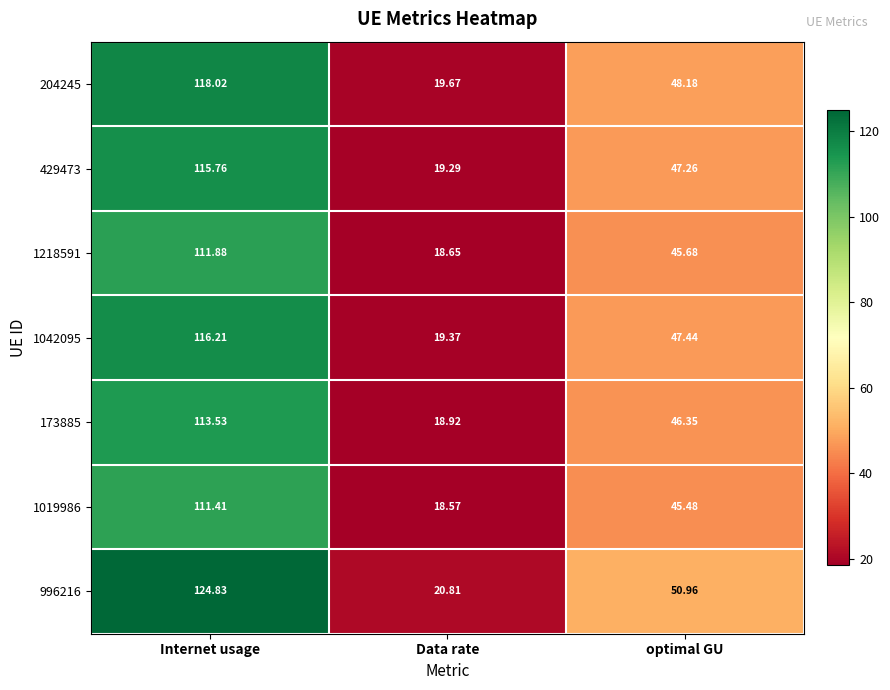

Which category has the highest value in the 429473 series?

Internet usage